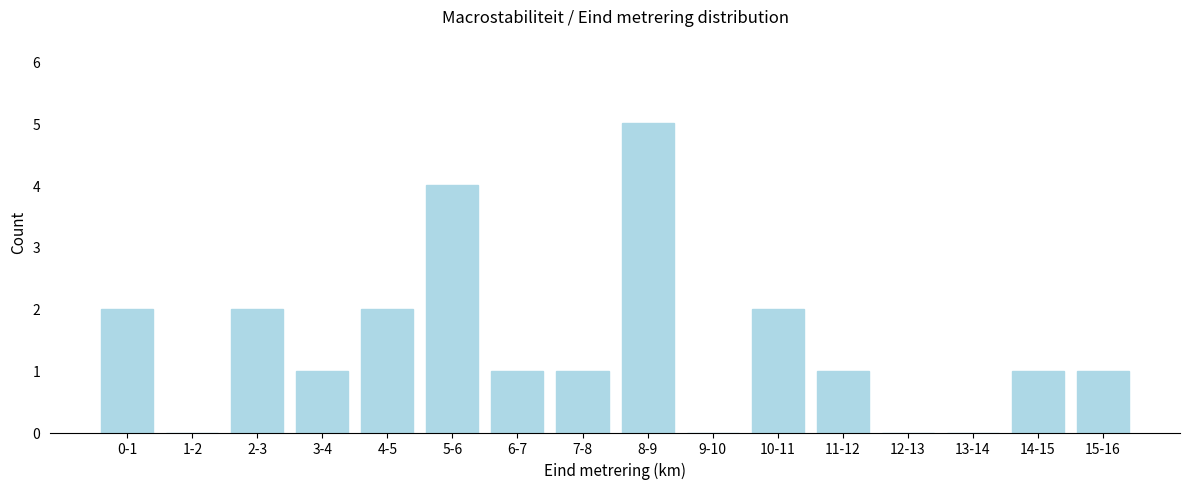

Reading left to right, list all the values displayed in this chart.

0-1=2	1-2=0	2-3=2	3-4=1	4-5=2	5-6=4	6-7=1	7-8=1	8-9=5	9-10=0	10-11=2	11-12=1	12-13=0	13-14=0	14-15=1	15-16=1